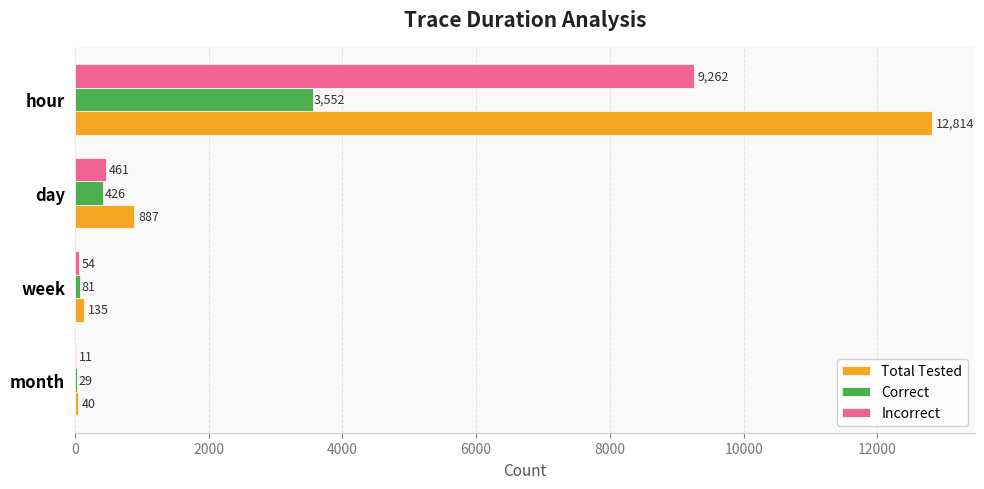

What is the sum of the Total Tested values at week and hour?

12949